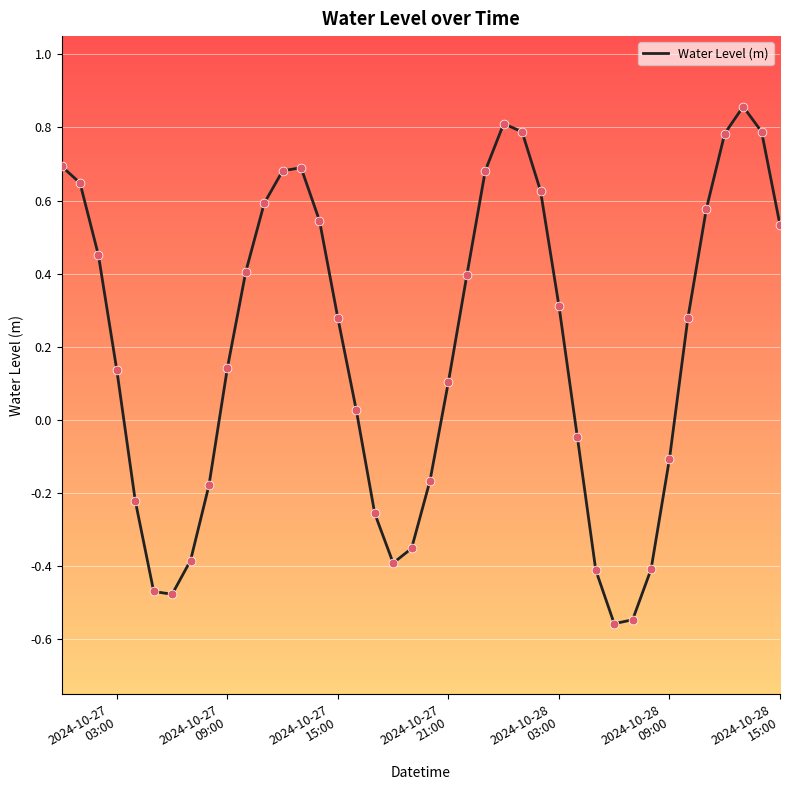

How many lines are shown in the chart?

1